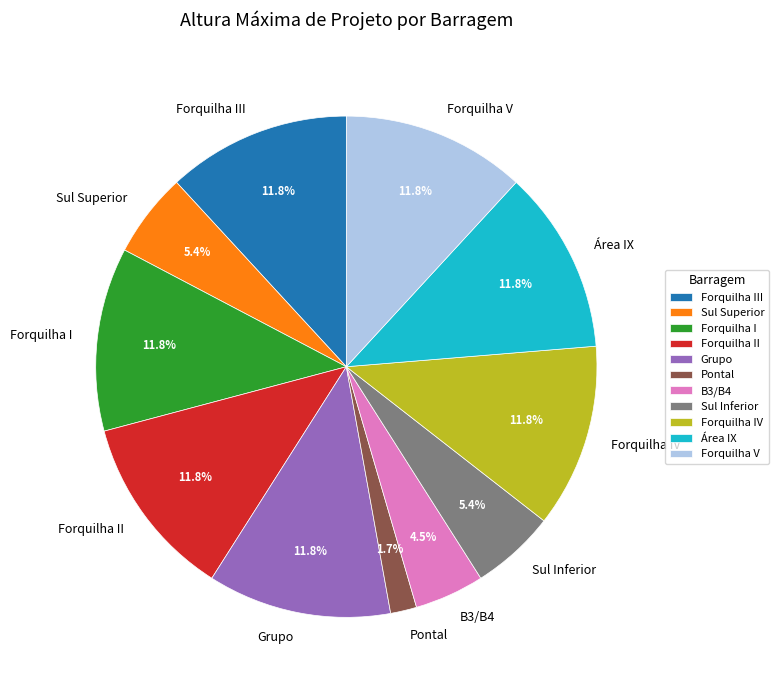

What is the smallest slice in the pie chart?

Pontal